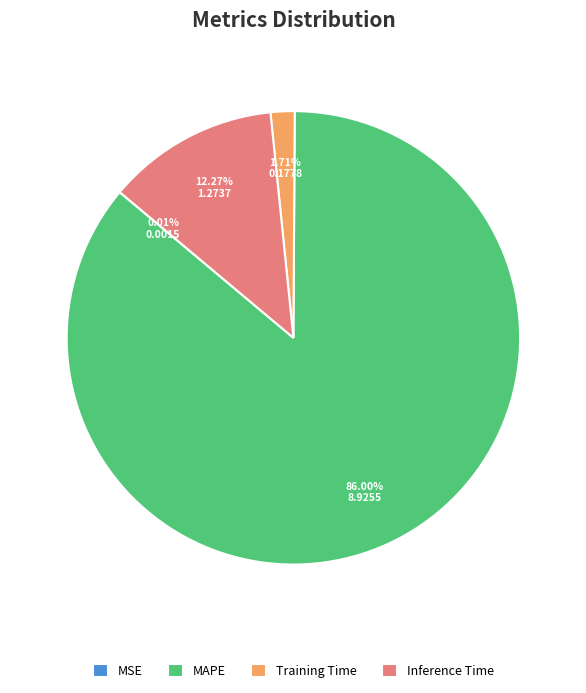

Do MAPE and Training Time together represent more than half of the pie?

Yes